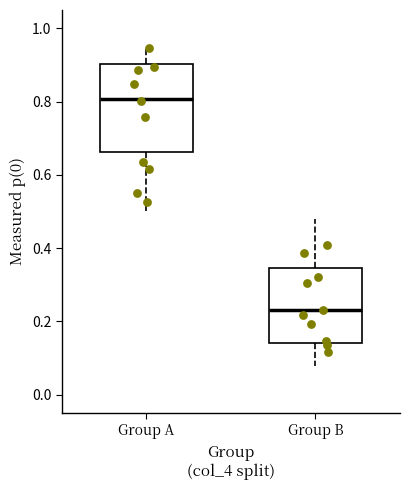

Comparing the boxes themselves (not the whiskers), which one is the tallest?

Group A